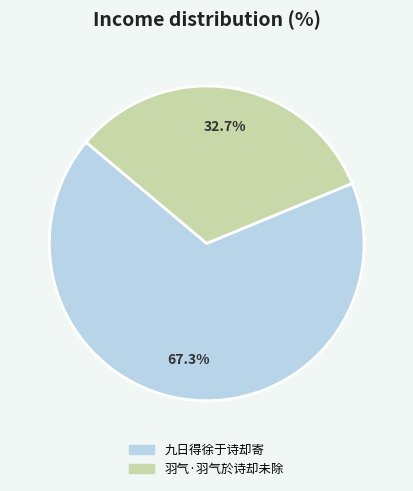

Is there a majority slice in this chart?

Yes